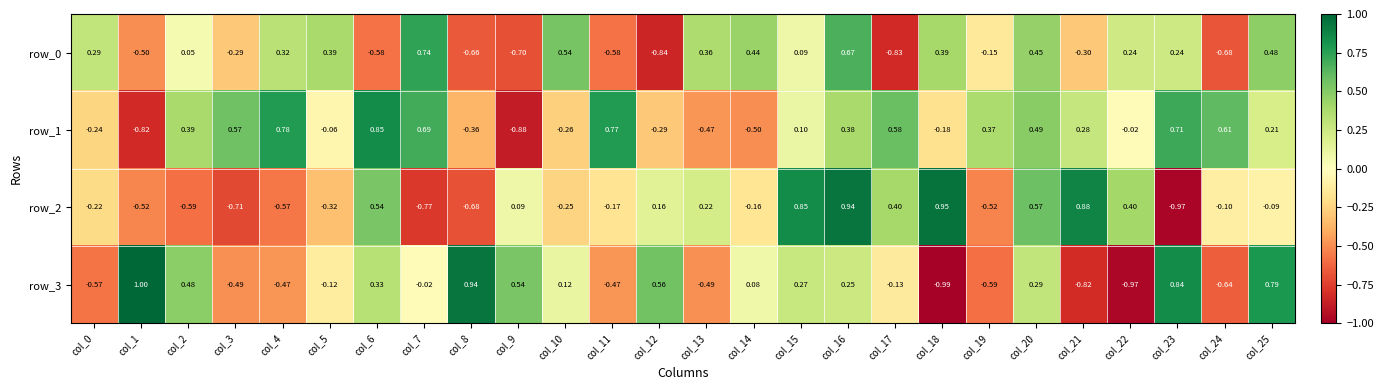

Is the value of row_2 at col_15 greater than the value of row_1 at col_23?

Yes